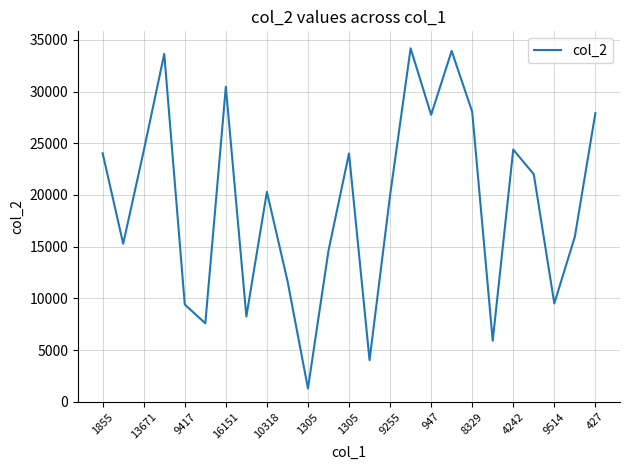

What is the difference between the maximum and minimum values?

32867